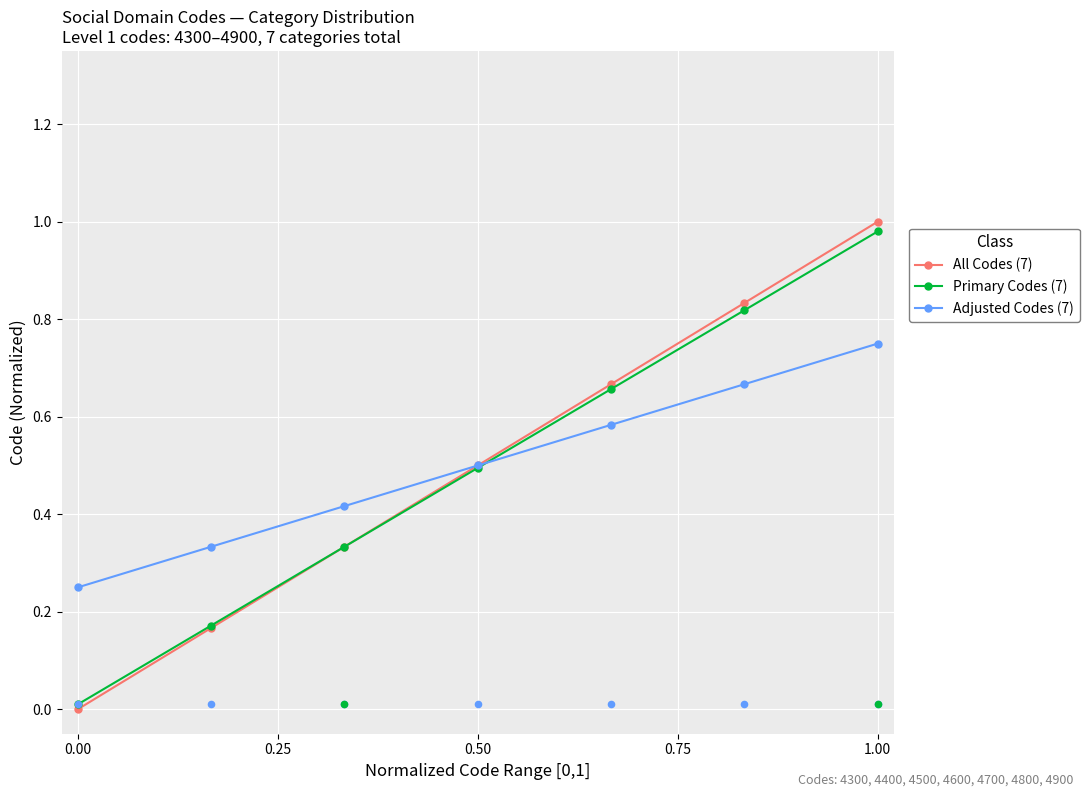

True or false: Adjusted Codes (7) has more than 1 interior local peaks.

False